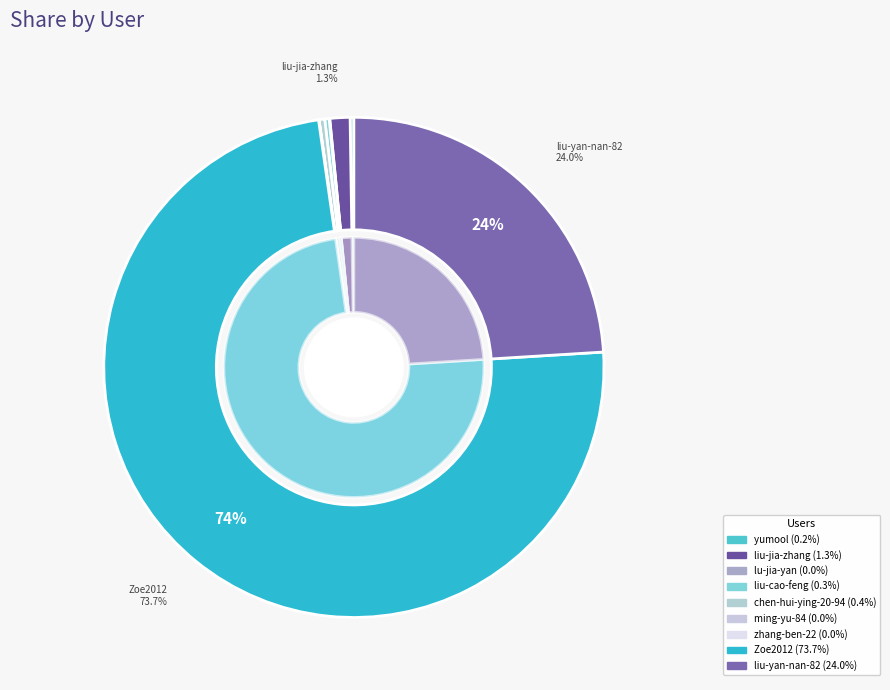

Does zhang-ben-22 account for over 50% of the chart?

No